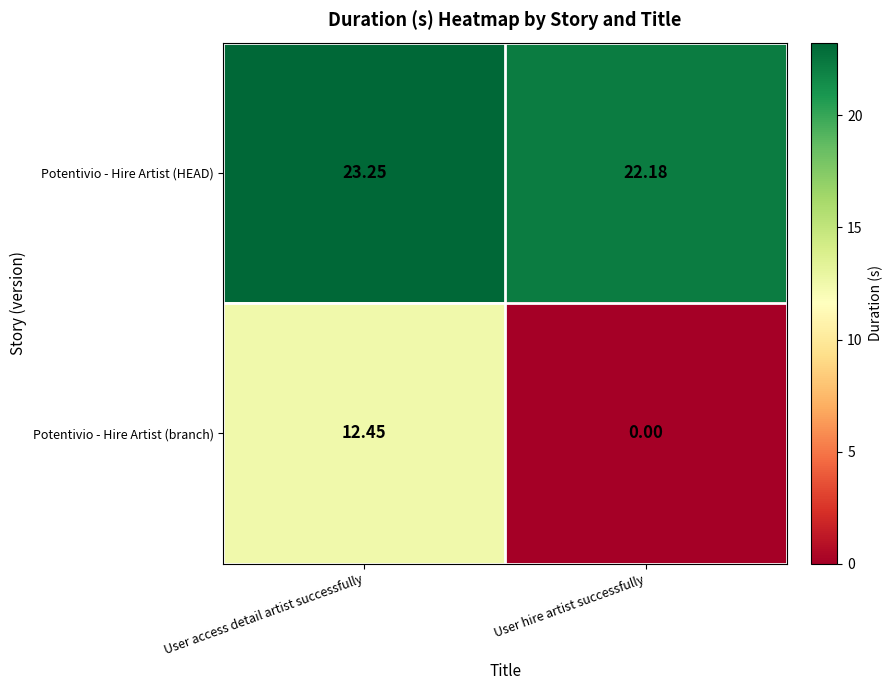

How many data points in Potentivio - Hire Artist (HEAD) are less than 23?

1